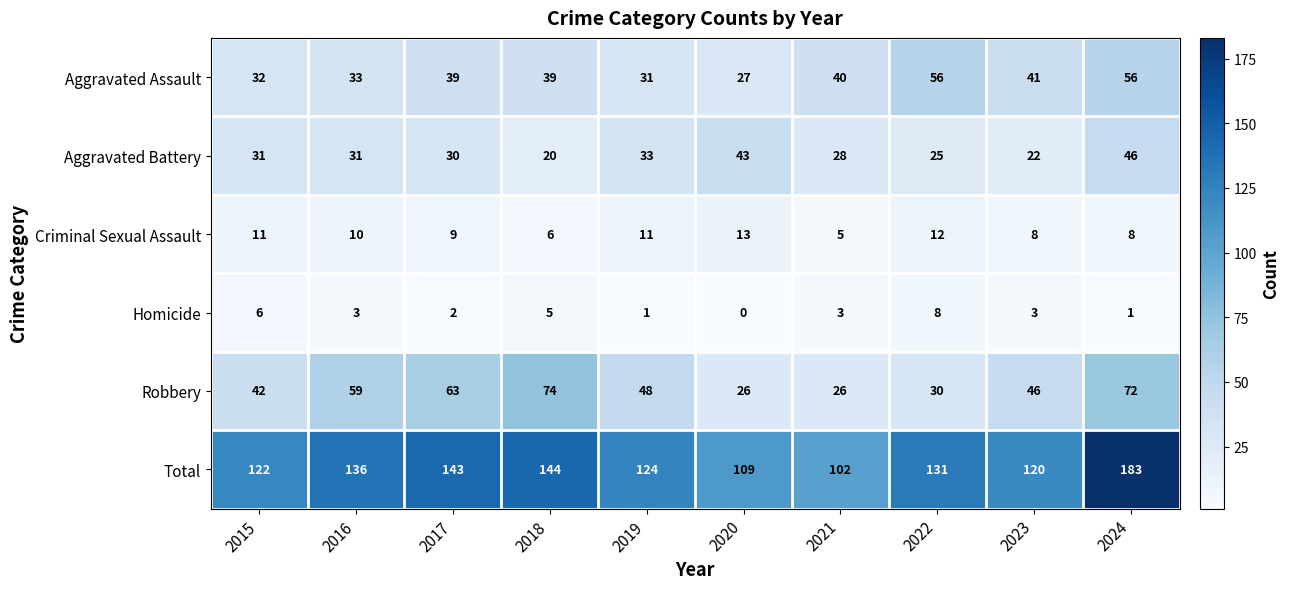

At which category is the sum across all series the highest?

2024